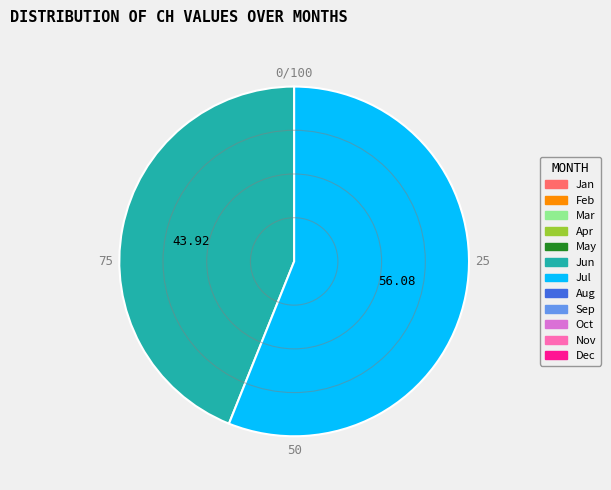

Is there a majority slice in this chart?

Yes